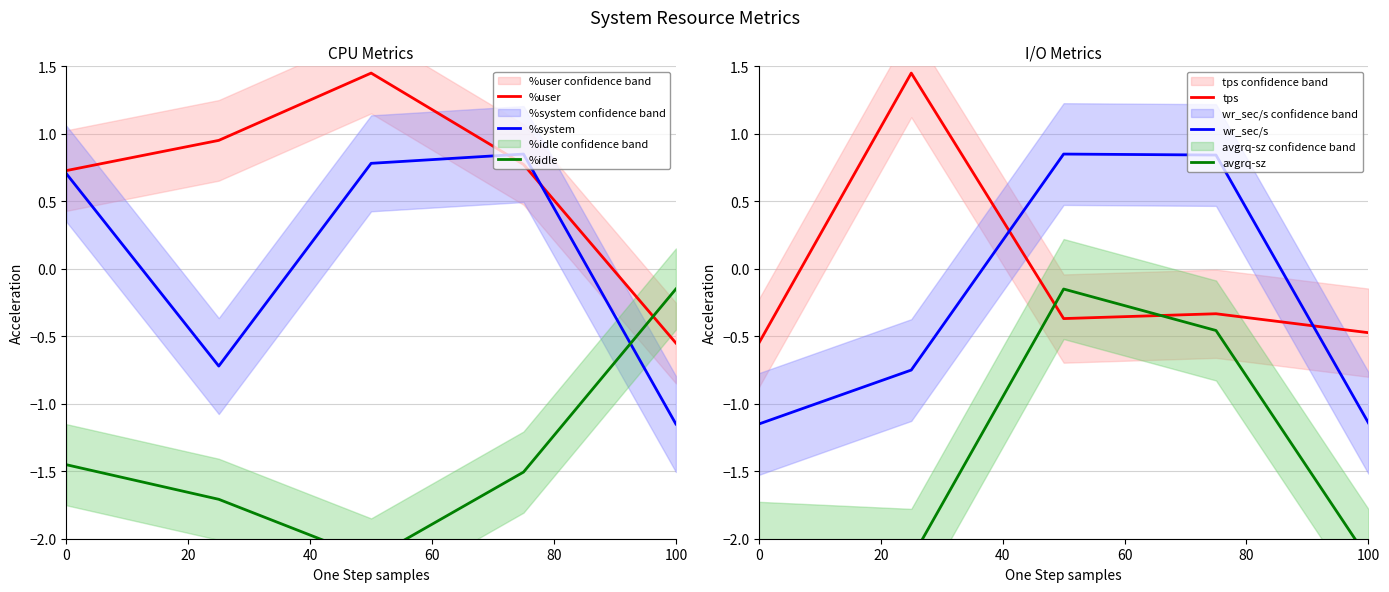

Reading right to left, list all the values displayed in this chart.

%user: -0.6	0.8	1.4	1.0	0.7
%system: -1.1	0.8	0.8	-0.7	0.7
%idle: -0.1	-1.5	-2.1	-1.7	-1.5
tps: -0.5	-0.3	-0.4	1.4	-0.6
wr_sec/s: -1.1	0.8	0.8	-0.8	-1.1
avgrq-sz: -2.1	-0.5	-0.1	-2.1	-2.1